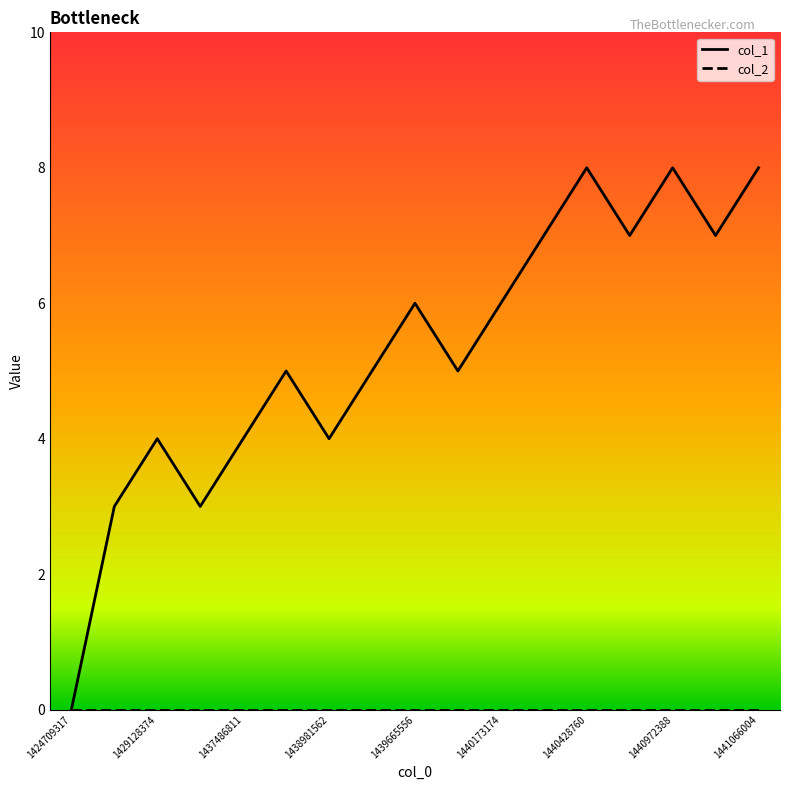

Which series has the largest range (max minus min)?

col_1